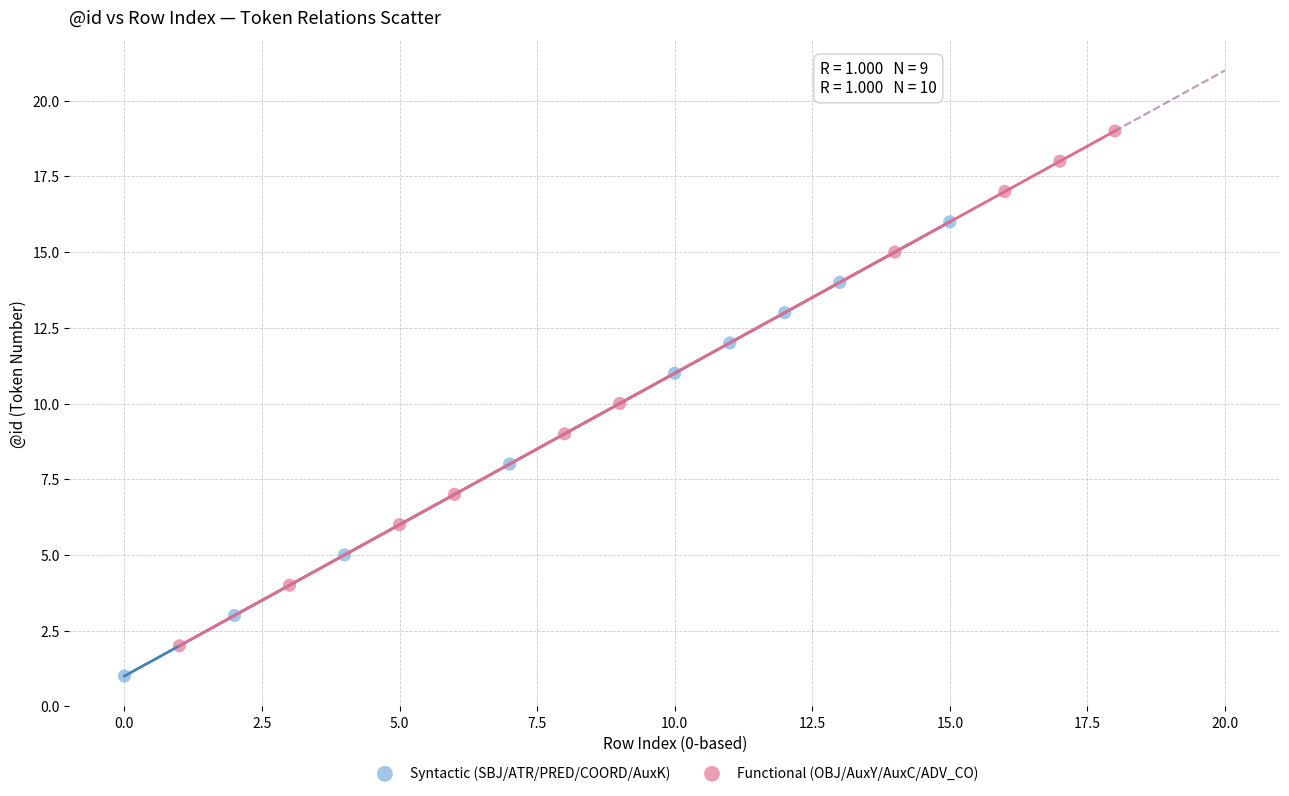

Which series has the widest spread of Y values?

Functional (OBJ/AuxY/AuxC/ADV_CO)